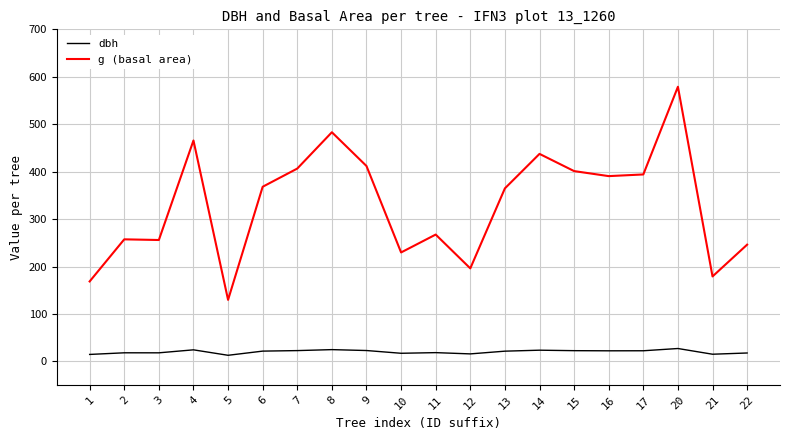

How many distinct data groups are displayed?

2